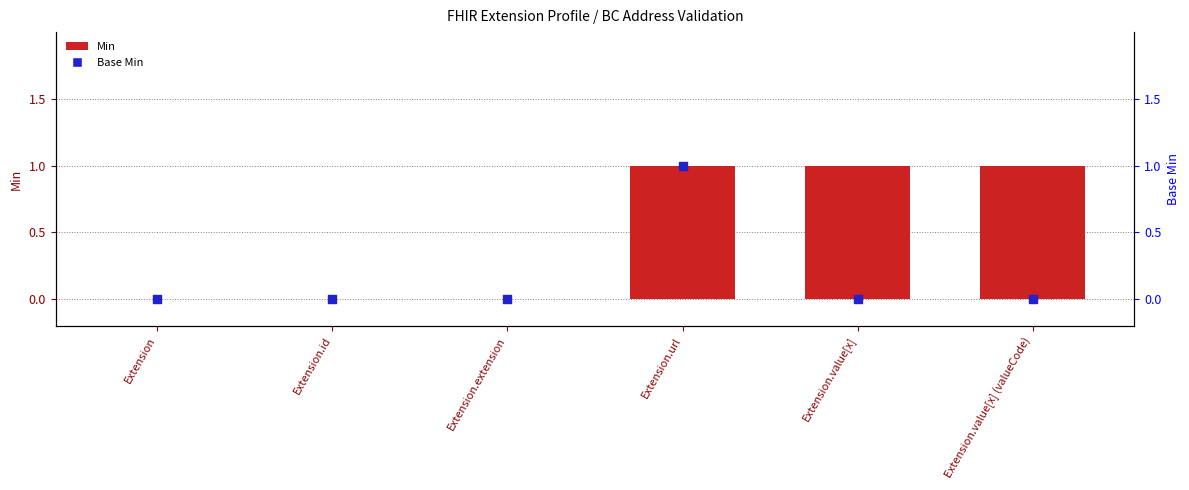

What are all the series names shown in the legend?

Min, Base Min